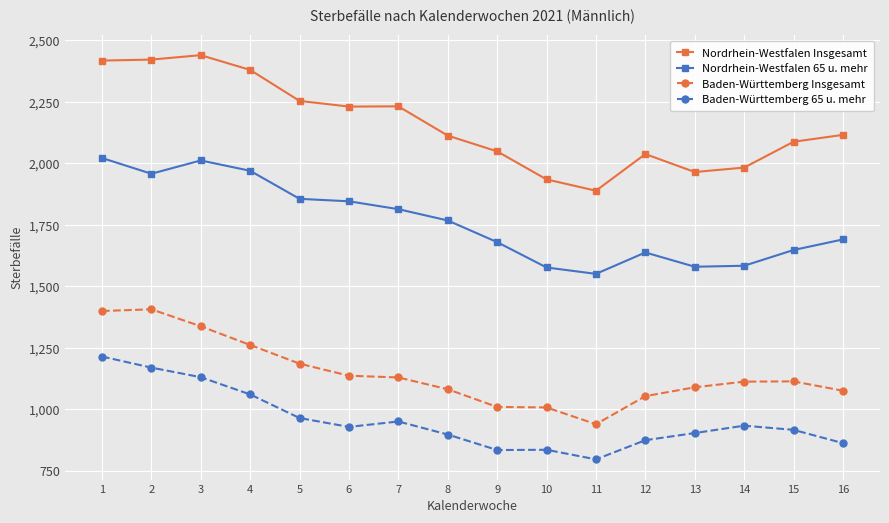

True or false: Baden-Württemberg Insgesamt and Nordrhein-Westfalen Insgesamt intersect in this chart.

False